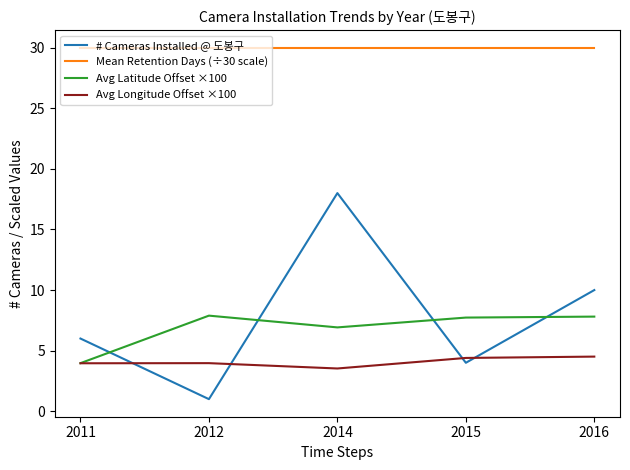

True or false: Mean Retention Days (÷30 scale) and Avg Latitude Offset ×100 cross at least once.

False